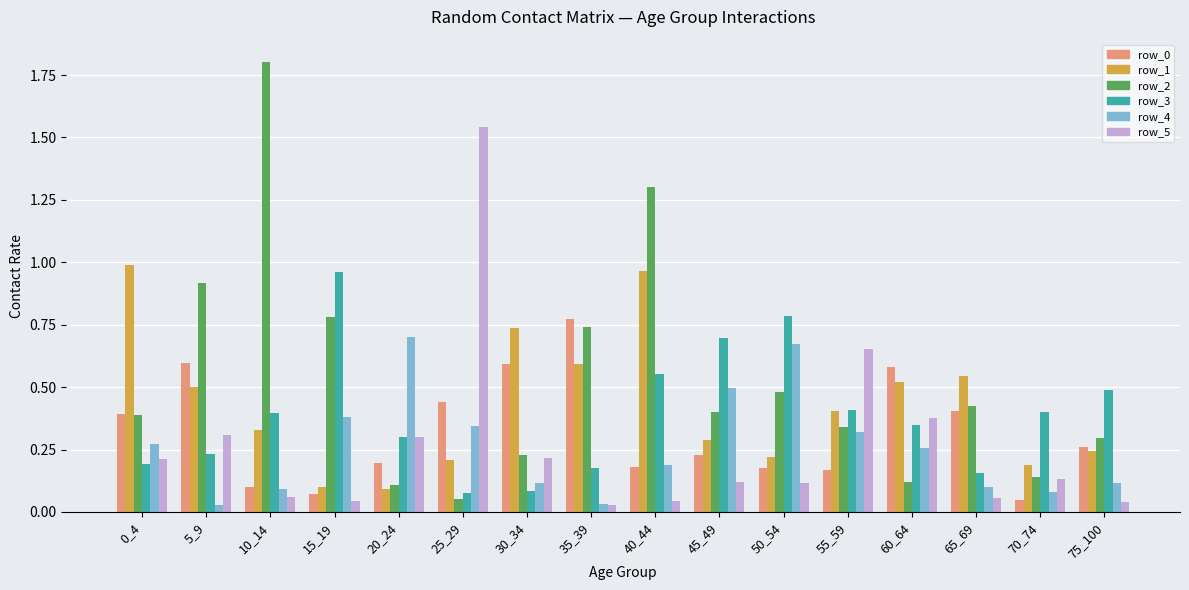

At which category is the sum across all series the highest?

40_44